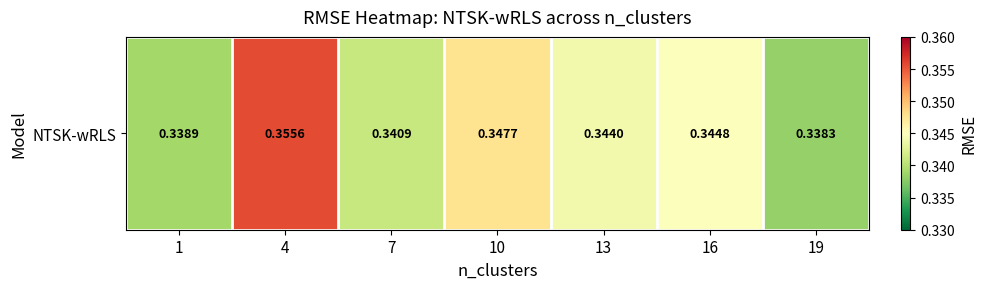

List the labels in order of value, largest first.

4, 10, 16, 13, 7, 1, 19